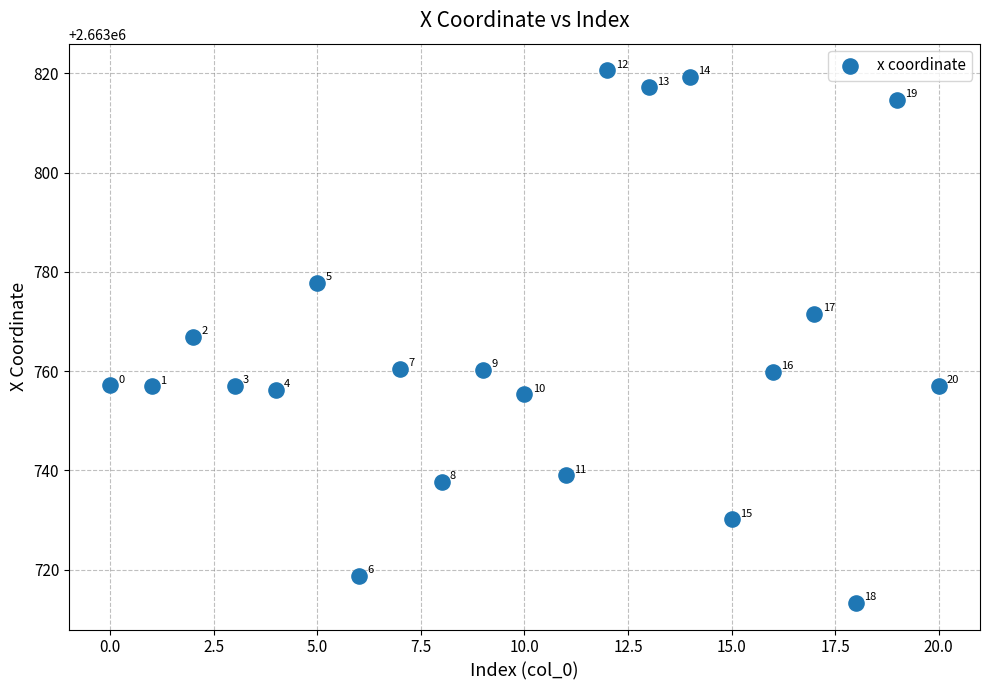

What is the range of Y values (max minus min)?

107.3